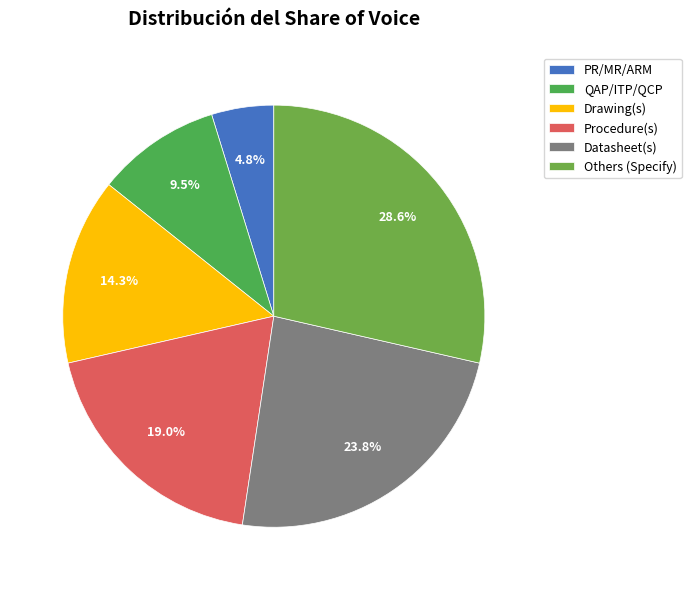

What is the change in value from QAP/ITP/QCP to Drawing(s)?

+1